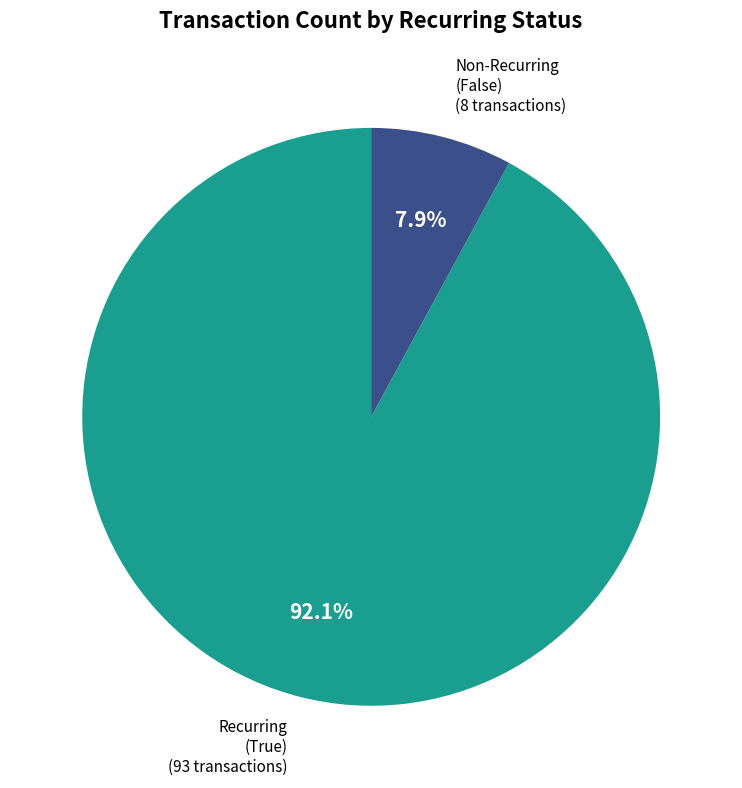

Is there any slice that represents more than half of the pie?

Yes